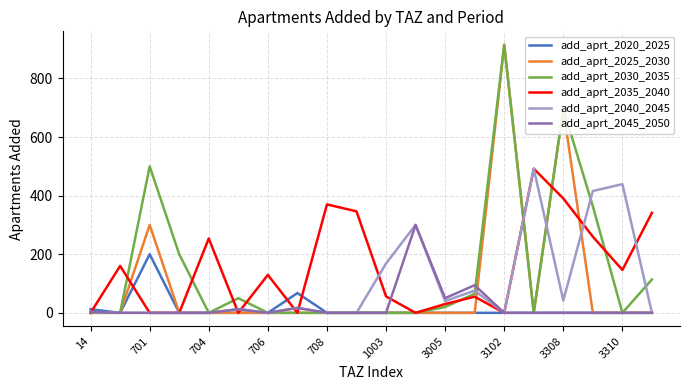

What are all the series names shown in the legend?

add_aprt_2020_2025, add_aprt_2025_2030, add_aprt_2030_2035, add_aprt_2035_2040, add_aprt_2040_2045, add_aprt_2045_2050